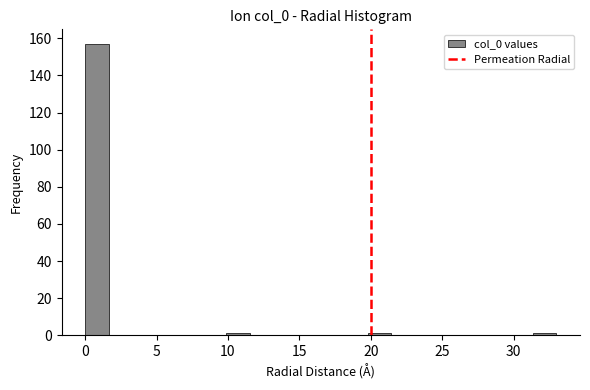

Around what value on the x-axis is the tallest bar? Give the approximate position of its centre, as read against the axis.

1.0